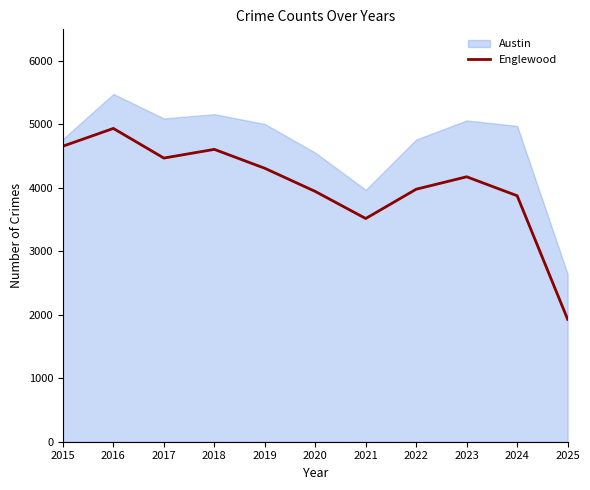

What is the minimum value shown in the chart?

1930